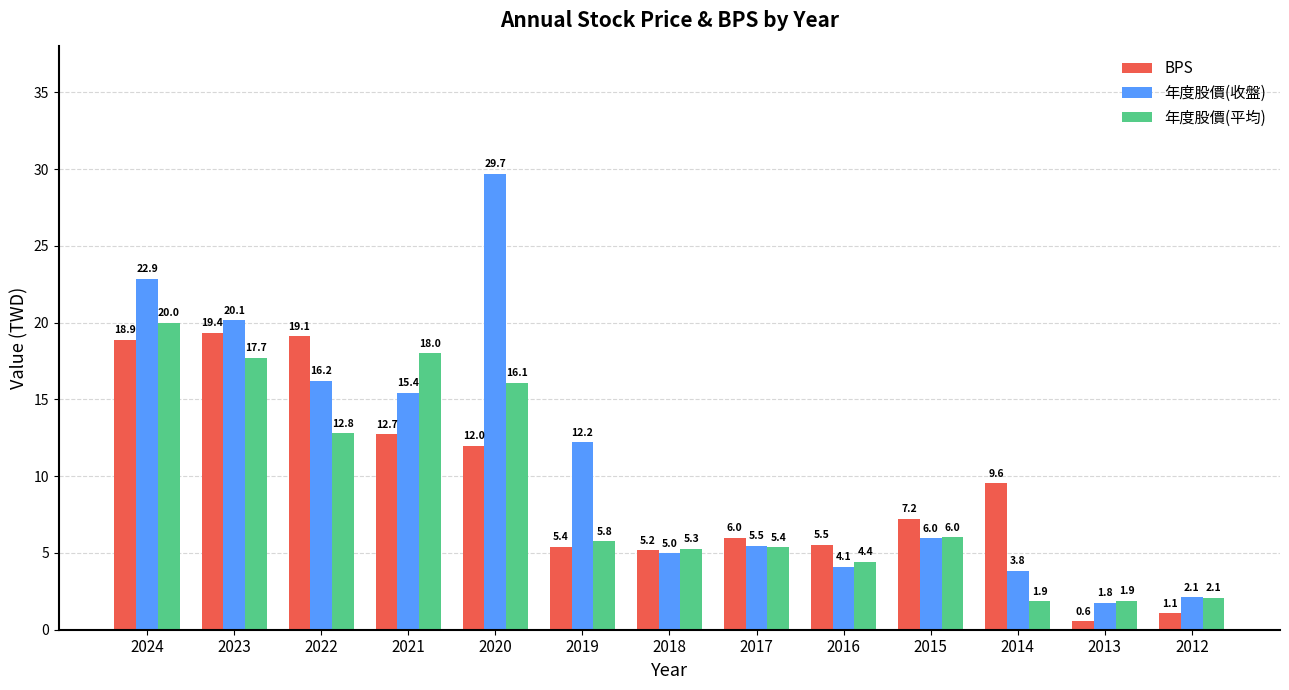

Where is 年度股價(平均) nearest to the value 10?

2022